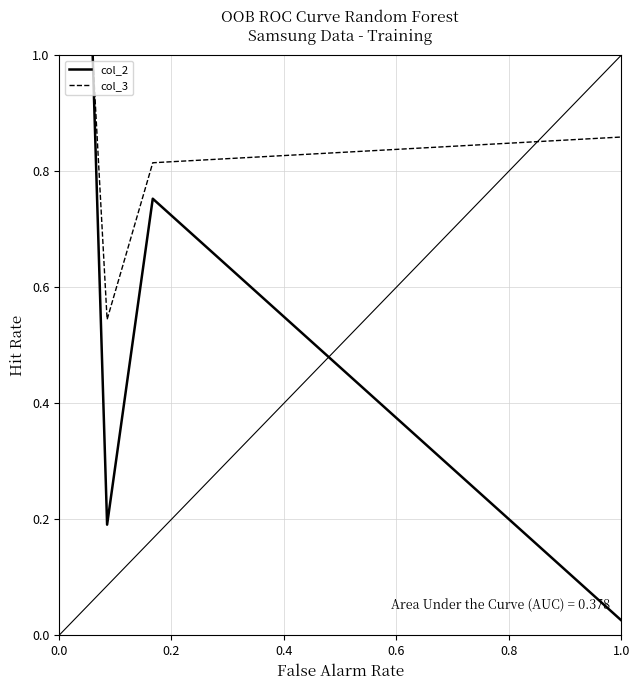

At how many categories does at least one series exceed 0?

4